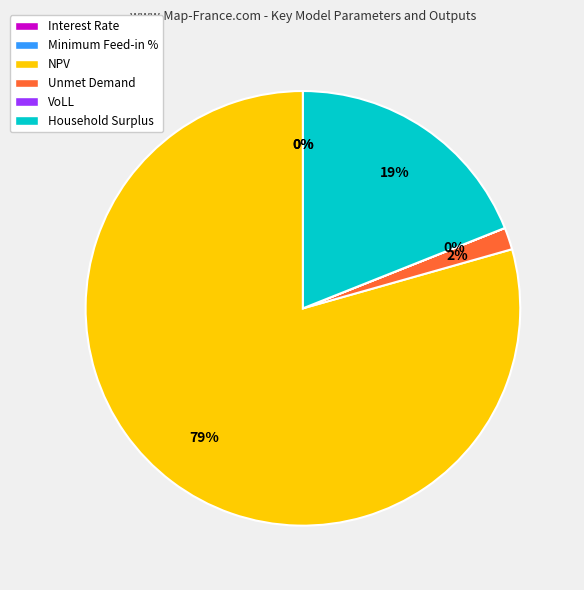

Which slice represents more than half of the pie?

NPV